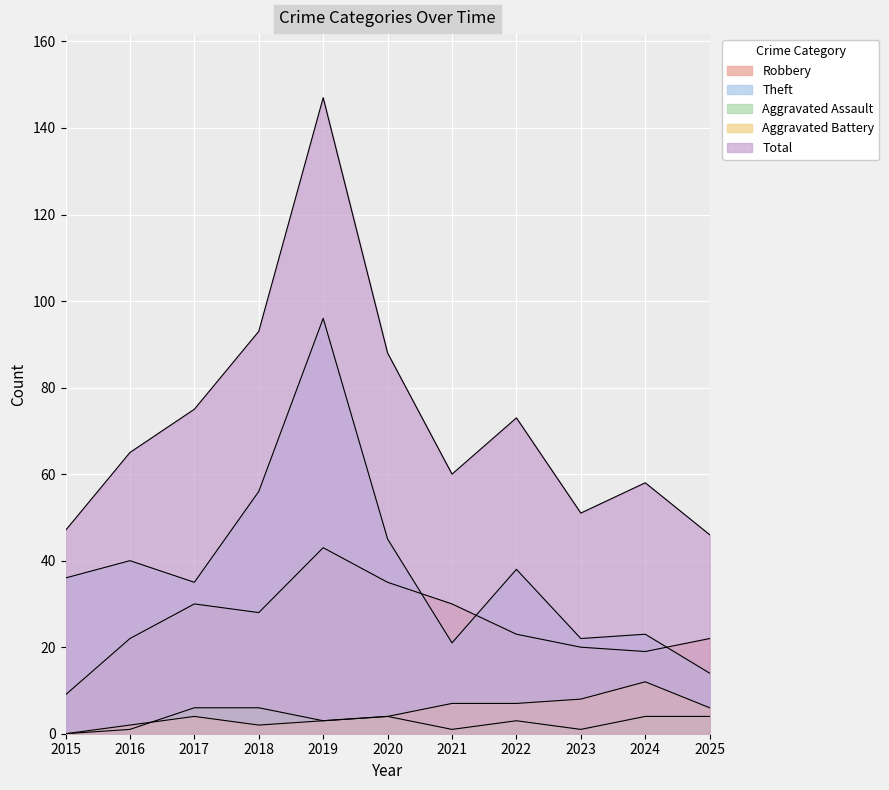

True or false: Aggravated Assault and Theft intersect in this chart.

False